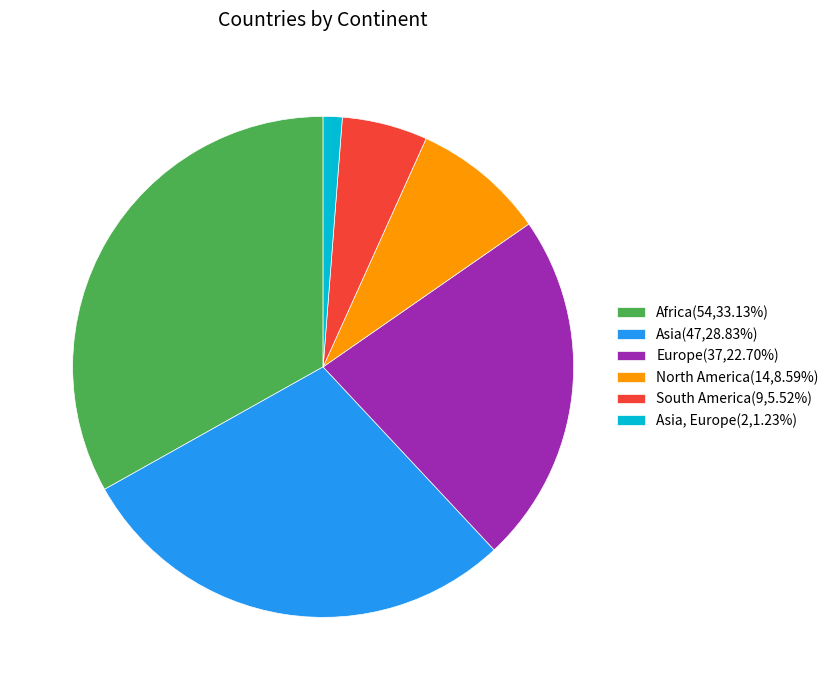

Do North America(14,8.59%) and Africa(54,33.13%) together represent more than half of the pie?

No